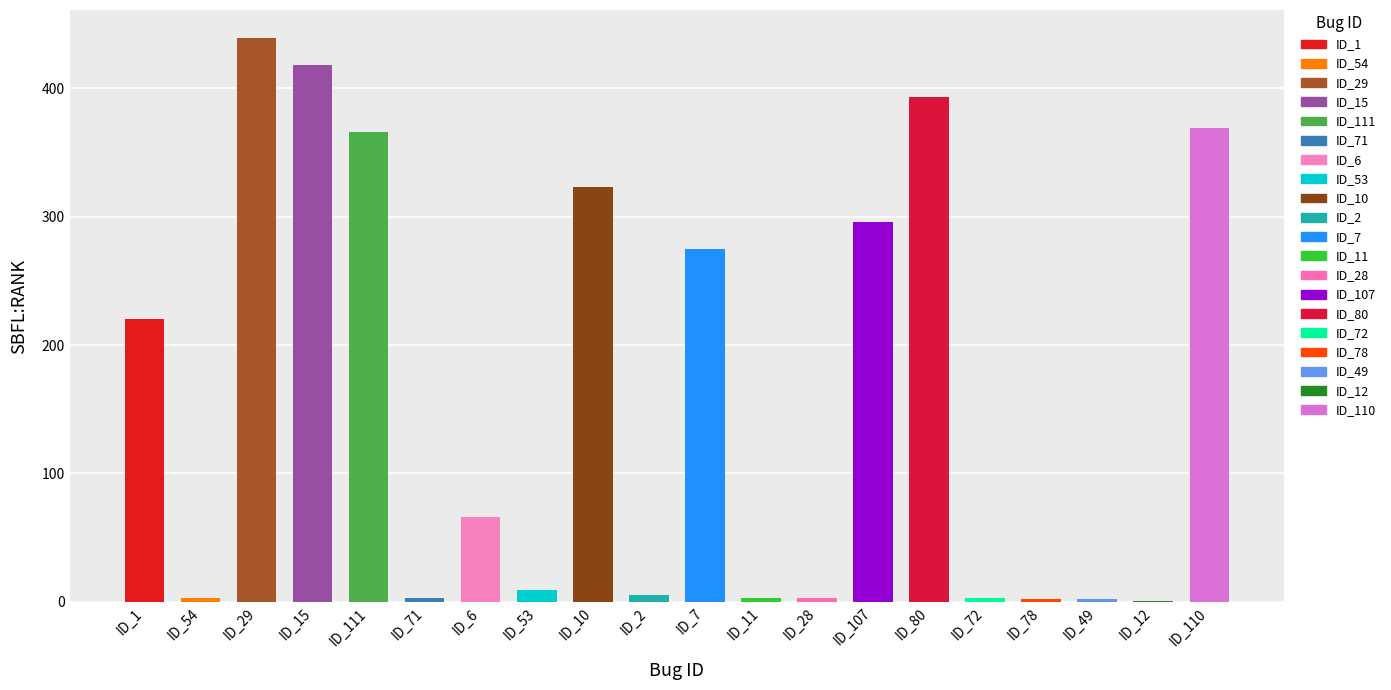

True or false: SBFL:RANK has a value of 472.2 at Weight.ElevatorSystem.Elevator.32.

False